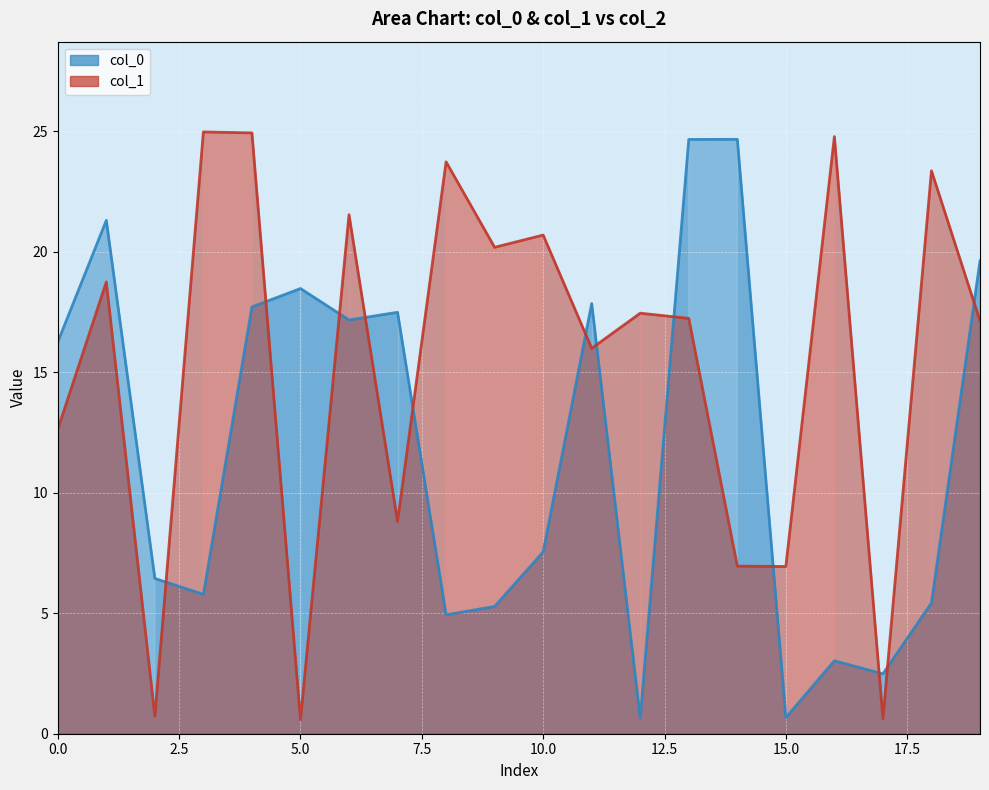

The col_0 series shows 17.9 at 11. True or false?

True